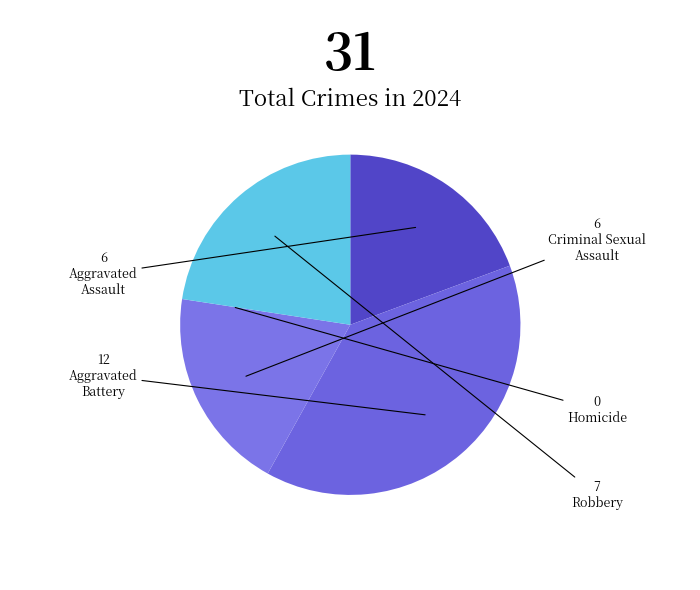

Which category has the biggest portion of the pie?

Aggravated Battery